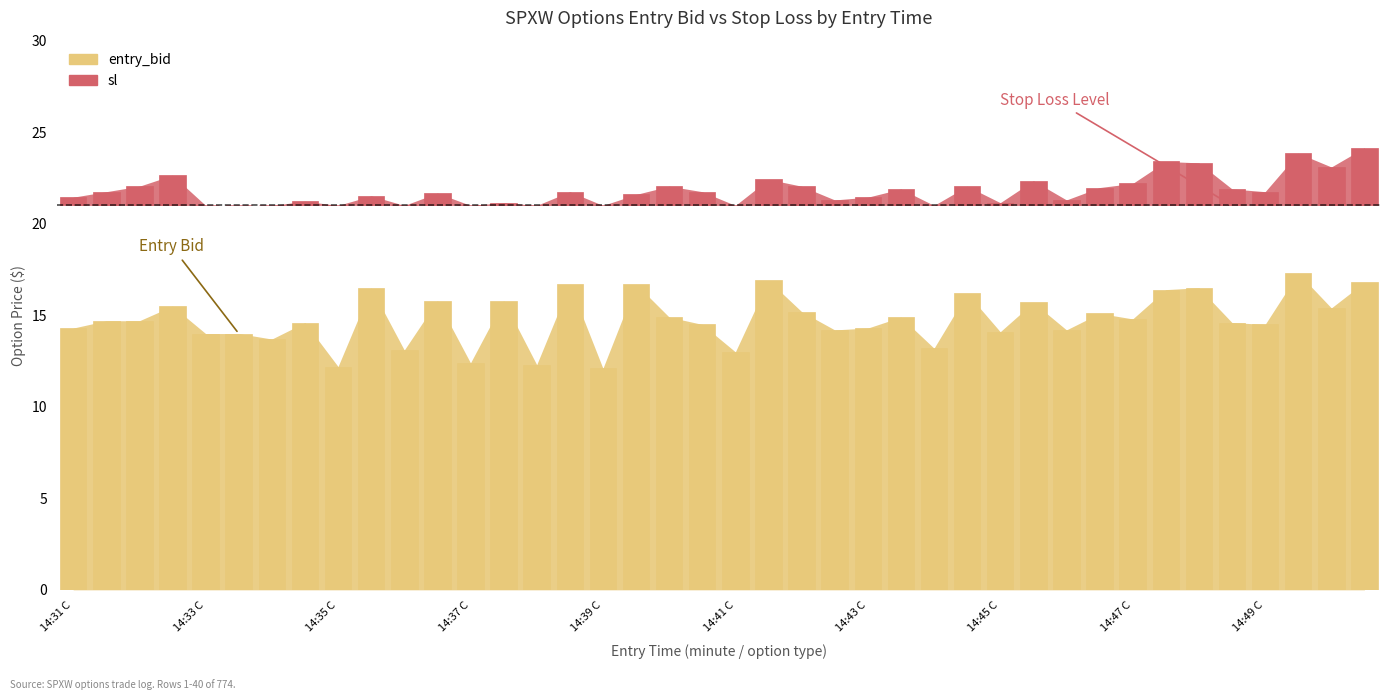

What is the difference between the maximum and minimum values?

5.2